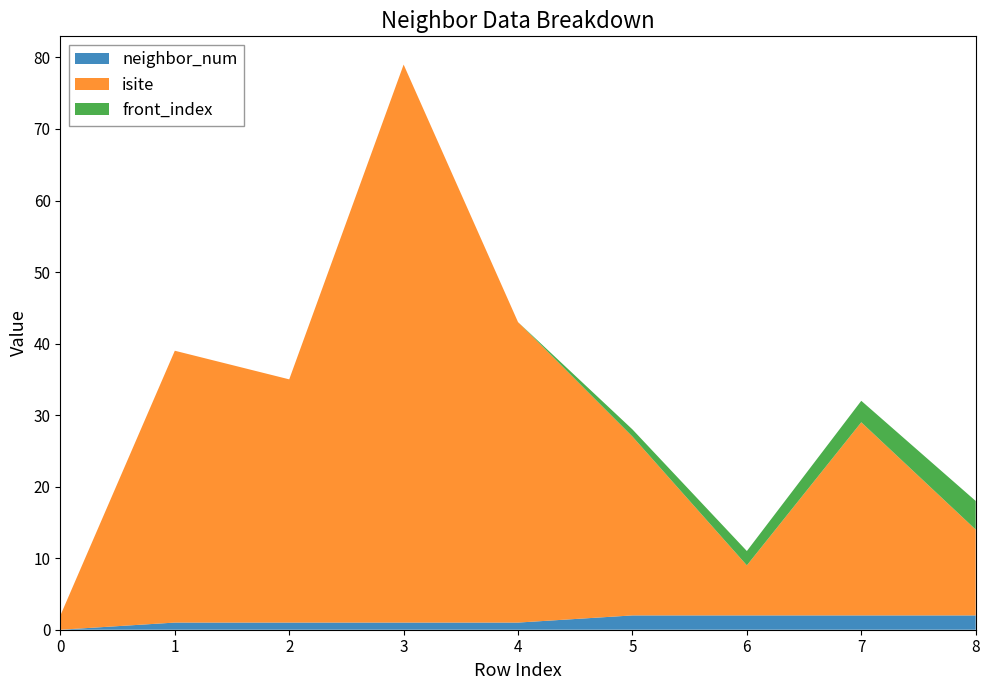

Reading left to right, what are all the values shown in this chart?

neighbor_num: 0=0	1=1	2=1	3=1	4=1	5=2	6=2	7=2	8=2
isite: 0=2	1=38	2=34	3=78	4=42	5=25	6=7	7=27	8=12
front_index: 0=0	1=0	2=0	3=0	4=0	5=1	6=2	7=3	8=4